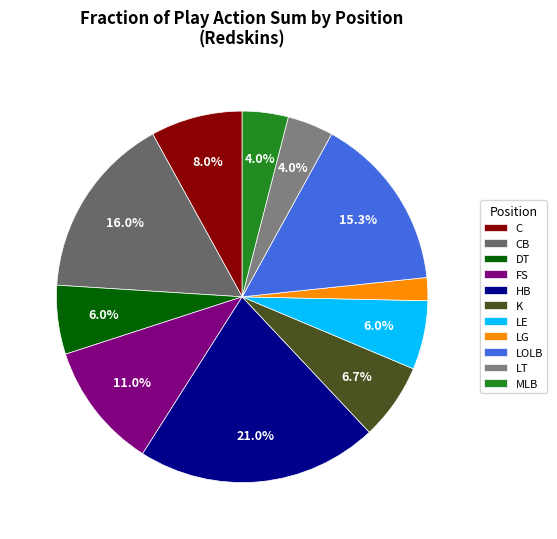

The LT slice represents 13% of the pie. True or false?

False